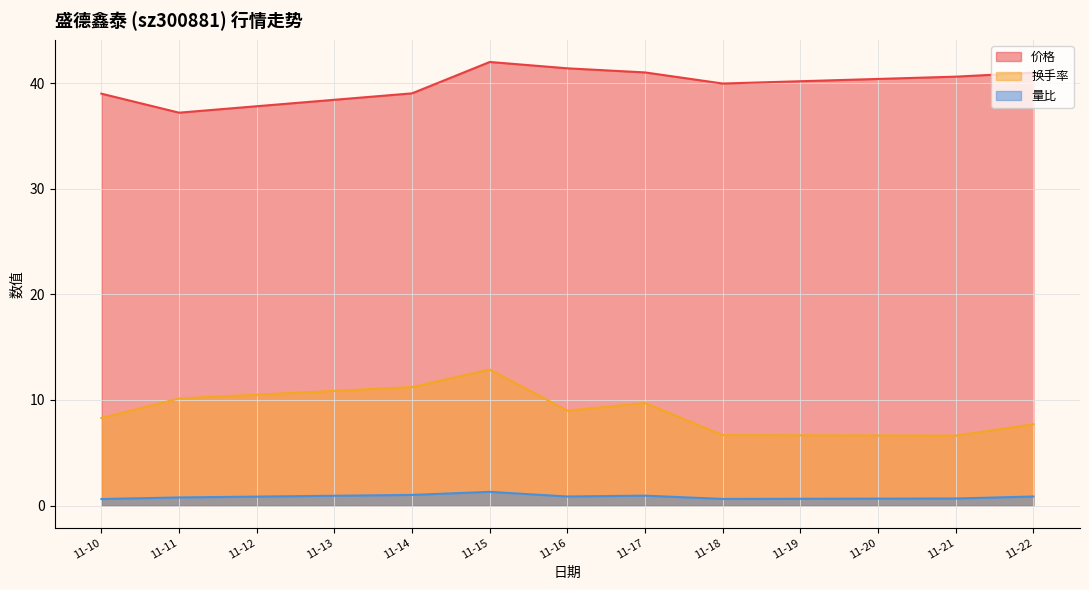

What is the sum of all 量比 values?

7.7